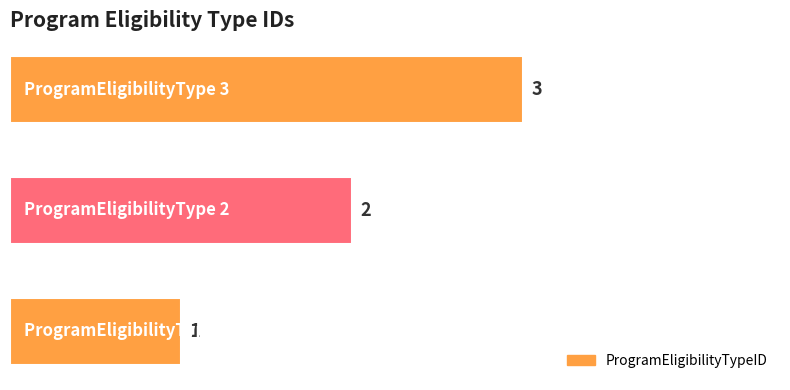

Count the values in the range 1 to 3.

3